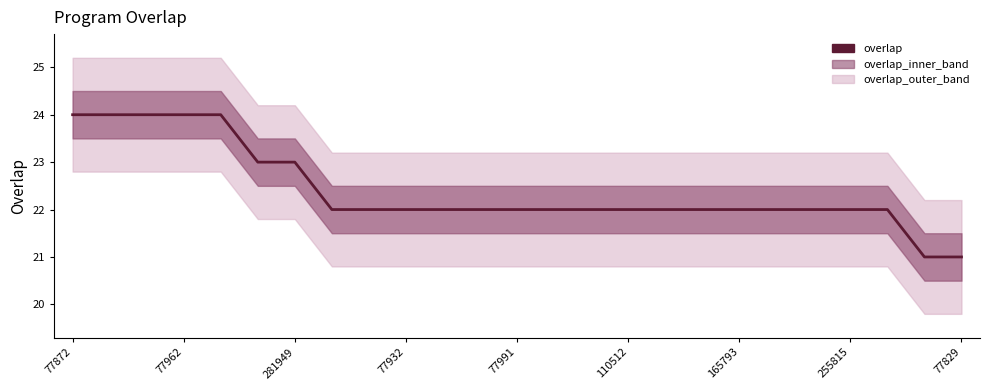

What is the greatest value displayed?

24